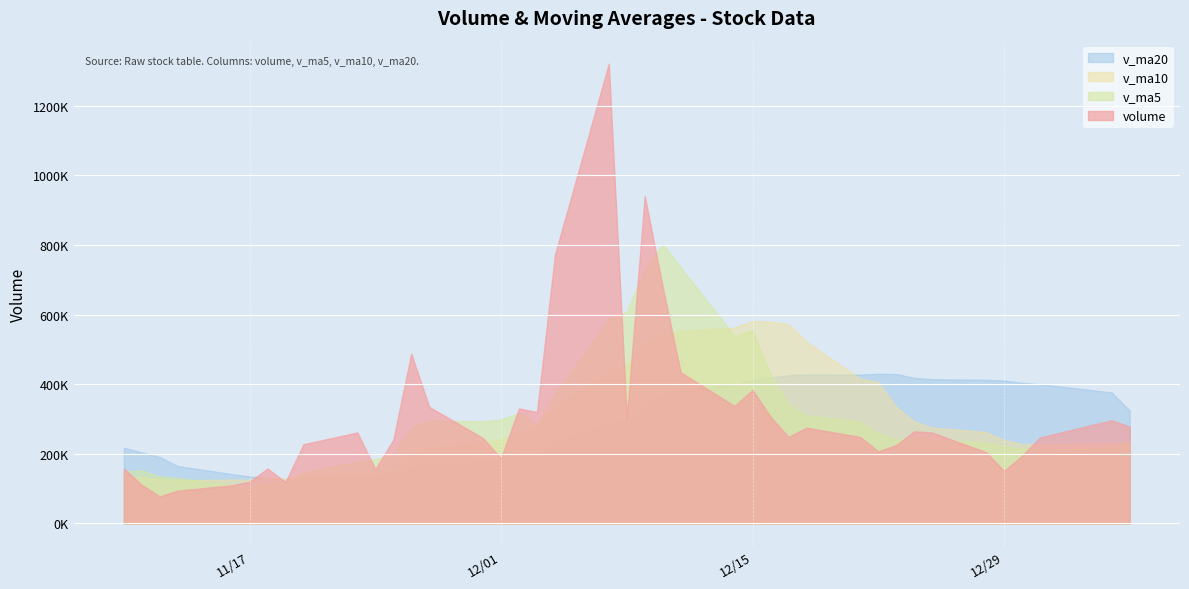

What is the sum of all v_ma5 values?

12098953.7